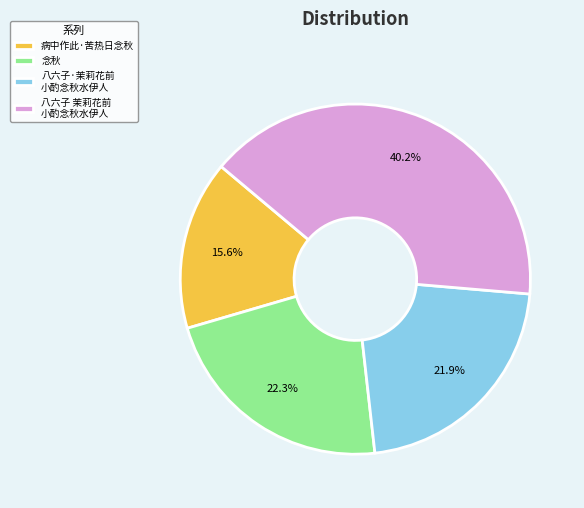

To the nearest percent, what percentage of the pie is 病中作此·苦热日念秋?

16%